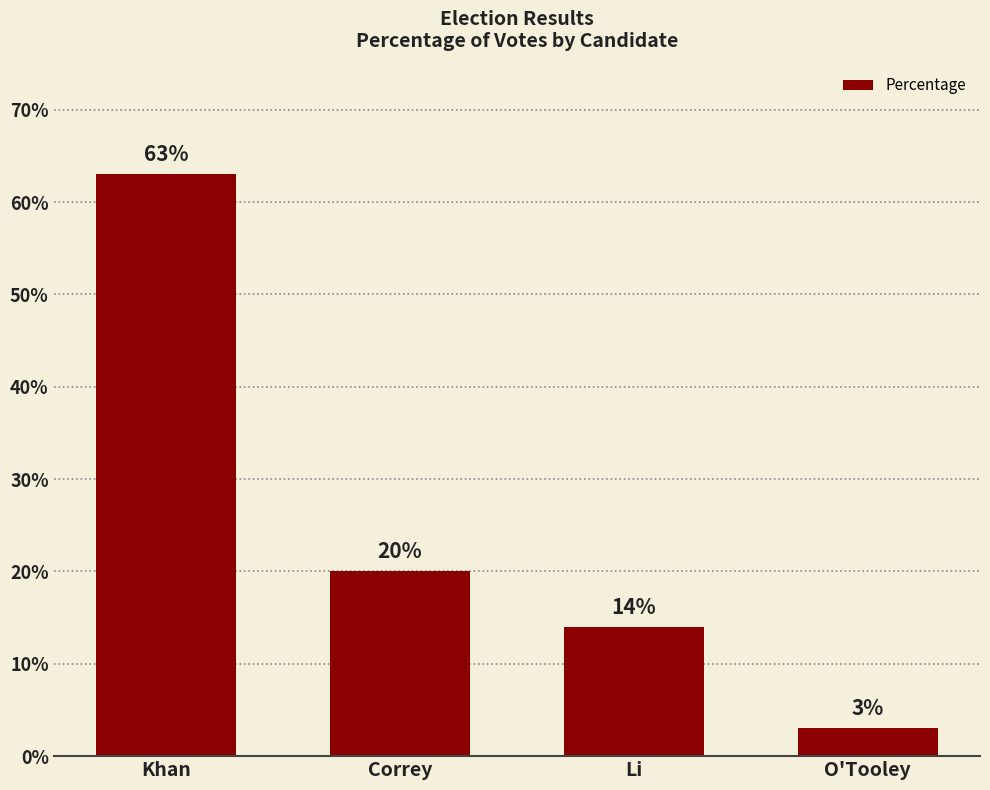

Is it true that the value at Li is 14?

True